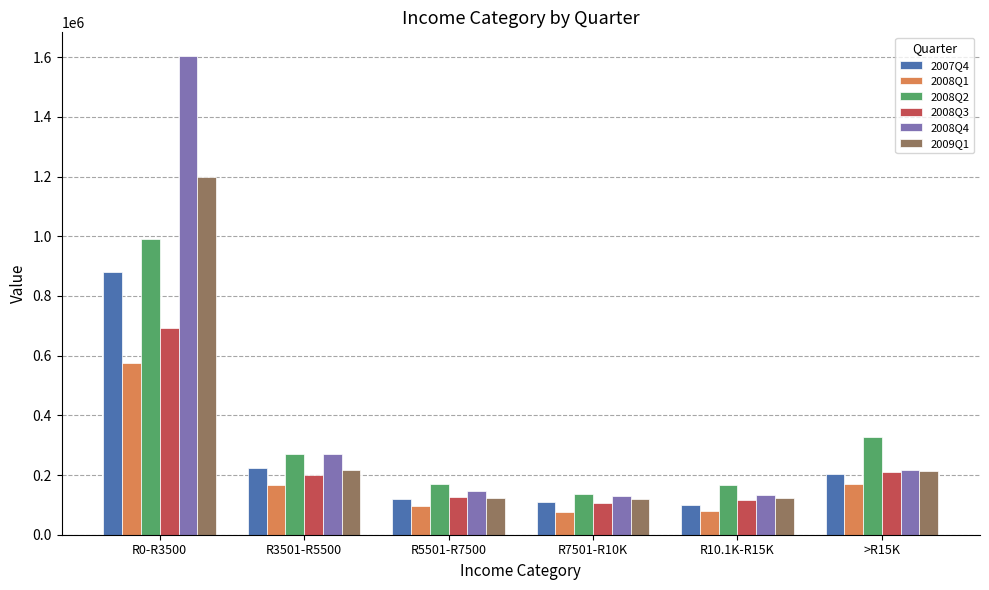

What is the label of the 1st bar from the left?

R0-R3500